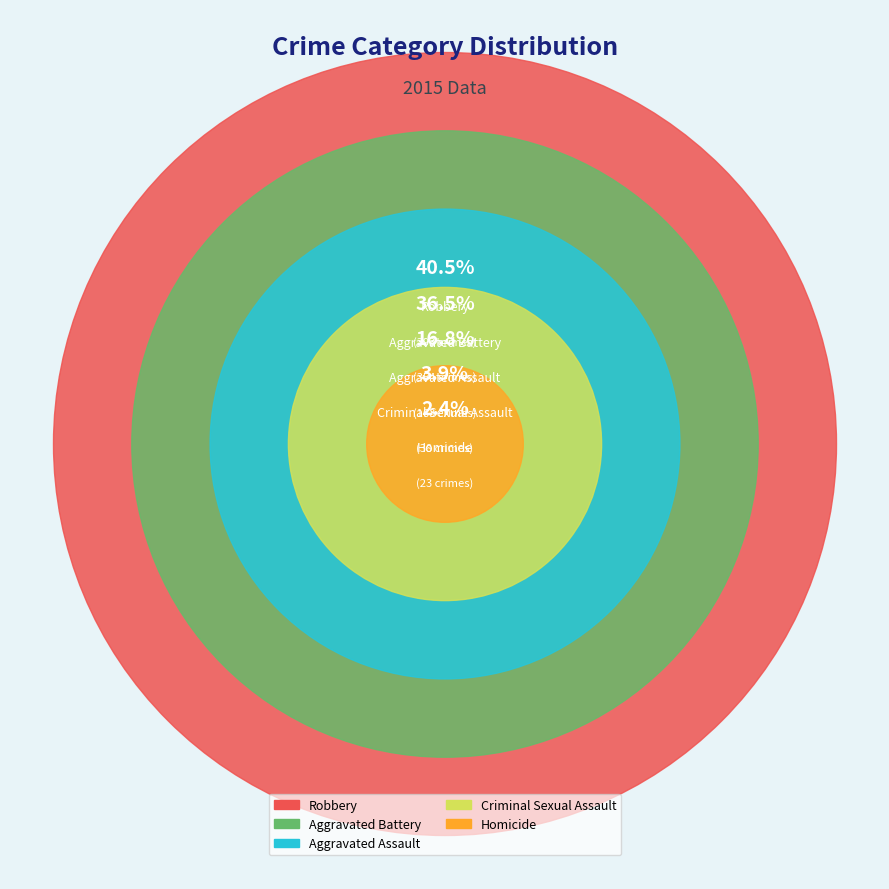

Which has a higher value, Homicide or Robbery?

Robbery